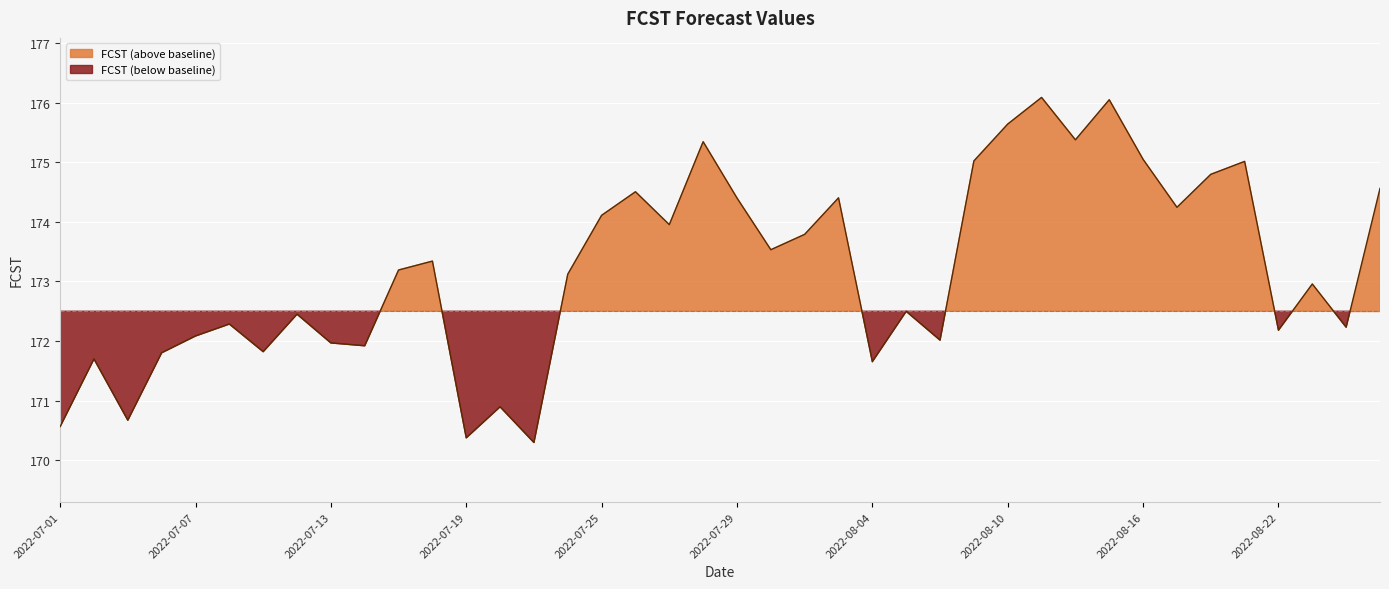

How many lines are shown in the chart?

1